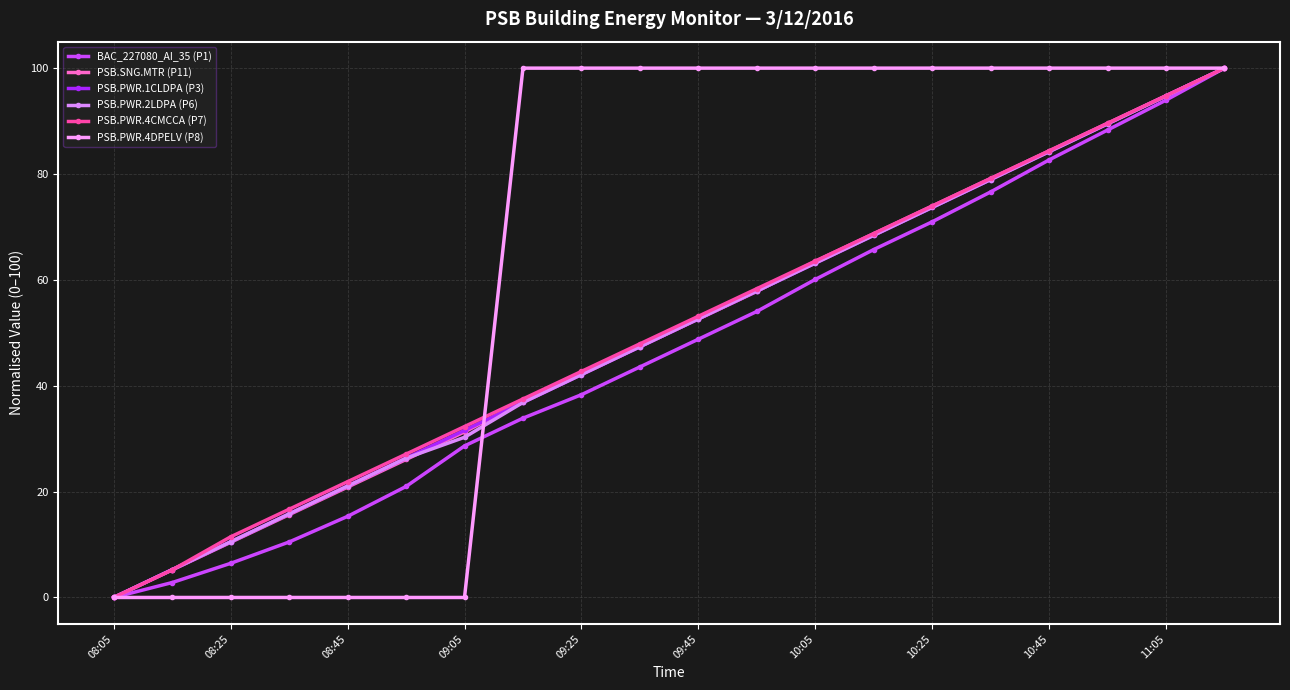

Reading left to right, list all the values displayed in this chart.

BAC_227080_AI_35 (P1): 0.0	2.8	6.5	10.5	15.3	21.0	28.6	33.9	38.3	43.5	48.8	54.0	60.1	65.7	71.0	76.6	82.7	88.3	94.0	100.0
PSB.SNG.MTR (P11): 0.0	5.2	10.4	15.6	20.9	26.1	31.3	37.0	42.2	47.4	52.6	57.8	63.5	68.7	73.9	79.1	84.4	89.6	94.8	100.0
PSB.PWR.1CLDPA (P3): 0.0	5.3	10.5	15.8	21.1	26.3	31.6	36.8	42.1	47.4	52.6	57.9	63.2	68.4	73.7	78.9	84.2	89.5	94.7	100.0
PSB.PWR.2LDPA (P6): 0.0	5.3	10.5	15.8	21.1	26.3	30.3	36.8	42.1	47.4	52.6	57.9	63.2	68.4	73.7	78.9	84.2	89.5	94.7	100.0
PSB.PWR.4CMCCA (P7): 0.0	5.2	11.5	16.7	21.9	27.1	32.3	37.5	42.7	47.9	53.1	58.3	63.5	68.8	74.0	79.2	84.4	89.6	94.8	100.0
PSB.PWR.4DPELV (P8): 0.0	0.0	0.0	0.0	0.0	0.0	0.0	100.0	100.0	100.0	100.0	100.0	100.0	100.0	100.0	100.0	100.0	100.0	100.0	100.0